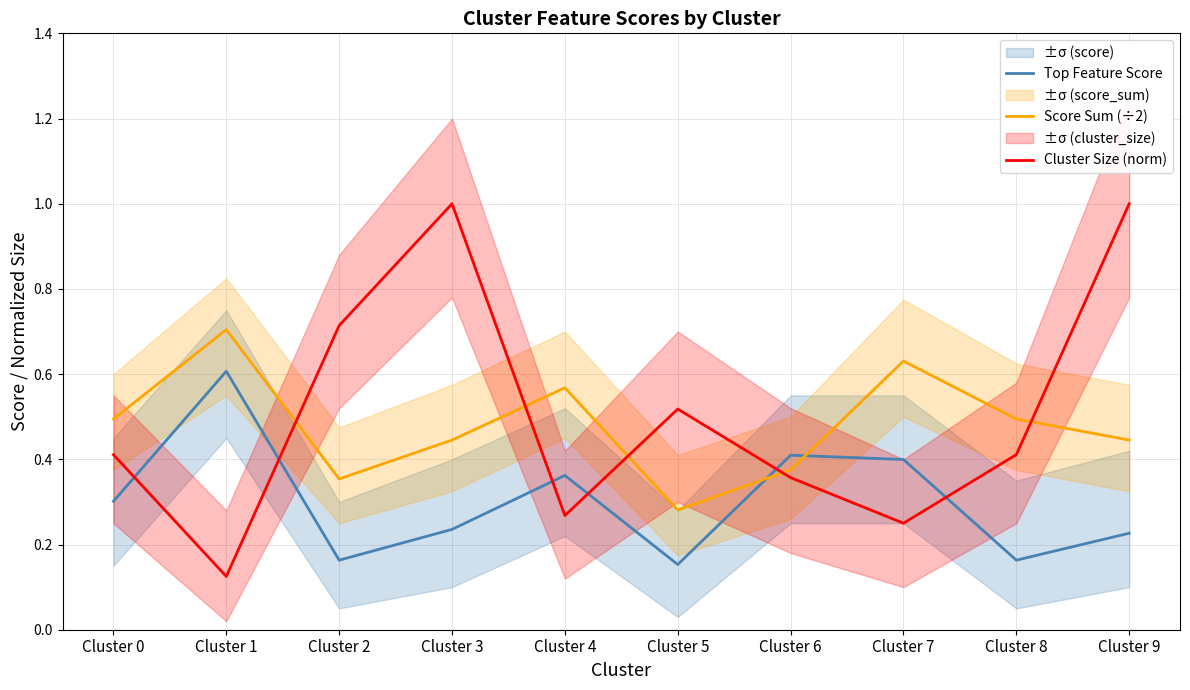

Which series has the largest range (max minus min)?

Cluster Size (norm)